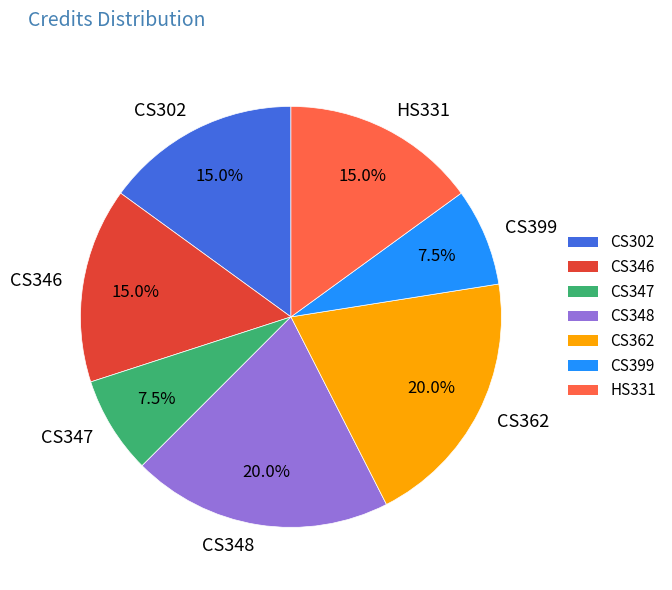

How many slices are in this pie chart?

7